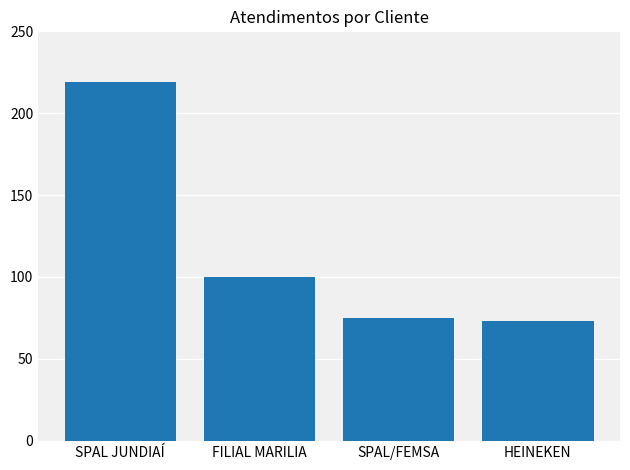

At which label is the value closest to 146?

FILIAL MARILIA